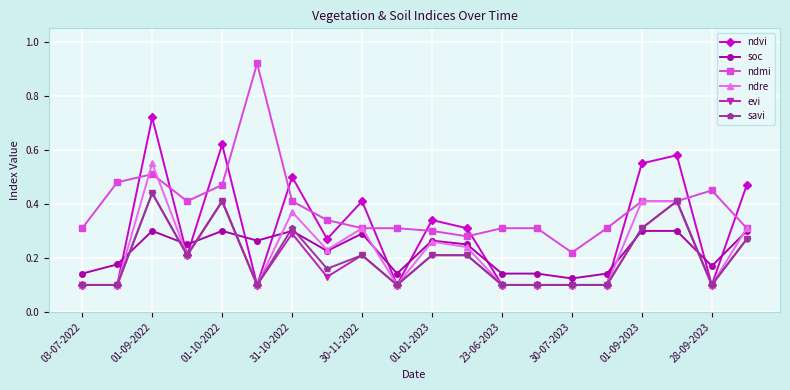

Which series ends up on top after the final intersection of ndmi and ndvi?

ndvi